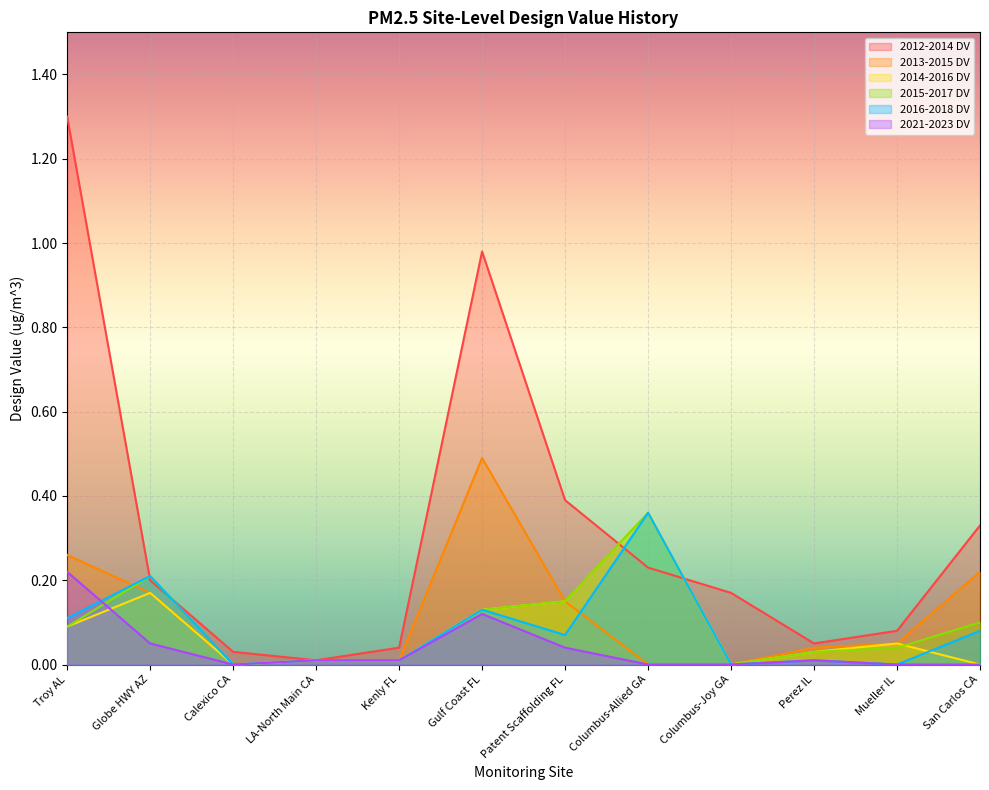

Reading left to right, transcribe all the data shown in this chart.

2012-2014 DV: Troy AL=1.3	Globe HWY AZ=0.2	Calexico CA=0.0	LA-North Main CA=0.0	Kenly FL=0.0	Gulf Coast FL=1.0	Patent Scaffolding FL=0.4	Columbus-Allied GA=0.2	Columbus-Joy GA=0.2	Perez IL=0.1	Mueller IL=0.1	San Carlos CA=0.3
2013-2015 DV: Troy AL=0.3	Globe HWY AZ=0.2	Calexico CA=0.0	LA-North Main CA=0.0	Kenly FL=0.0	Gulf Coast FL=0.5	Patent Scaffolding FL=0.1	Columbus-Allied GA=0.0	Columbus-Joy GA=0.0	Perez IL=0.0	Mueller IL=0.1	San Carlos CA=0.2
2014-2016 DV: Troy AL=0.1	Globe HWY AZ=0.2	Calexico CA=0.0	LA-North Main CA=0.0	Kenly FL=0.0	Gulf Coast FL=0.1	Patent Scaffolding FL=0.1	Columbus-Allied GA=0.4	Columbus-Joy GA=0.0	Perez IL=0.0	Mueller IL=0.1	San Carlos CA=0.0
2015-2017 DV: Troy AL=0.1	Globe HWY AZ=0.2	Calexico CA=0.0	LA-North Main CA=0.0	Kenly FL=0.0	Gulf Coast FL=0.1	Patent Scaffolding FL=0.1	Columbus-Allied GA=0.4	Columbus-Joy GA=0.0	Perez IL=0.0	Mueller IL=0.0	San Carlos CA=0.1
2016-2018 DV: Troy AL=0.1	Globe HWY AZ=0.2	Calexico CA=0.0	LA-North Main CA=0.0	Kenly FL=0.0	Gulf Coast FL=0.1	Patent Scaffolding FL=0.1	Columbus-Allied GA=0.4	Columbus-Joy GA=0.0	Perez IL=0.0	Mueller IL=0.0	San Carlos CA=0.1
2021-2023 DV: Troy AL=0.2	Globe HWY AZ=0.1	Calexico CA=0.0	LA-North Main CA=0.0	Kenly FL=0.0	Gulf Coast FL=0.1	Patent Scaffolding FL=0.0	Columbus-Allied GA=0.0	Columbus-Joy GA=0.0	Perez IL=0.0	Mueller IL=0.0	San Carlos CA=0.0